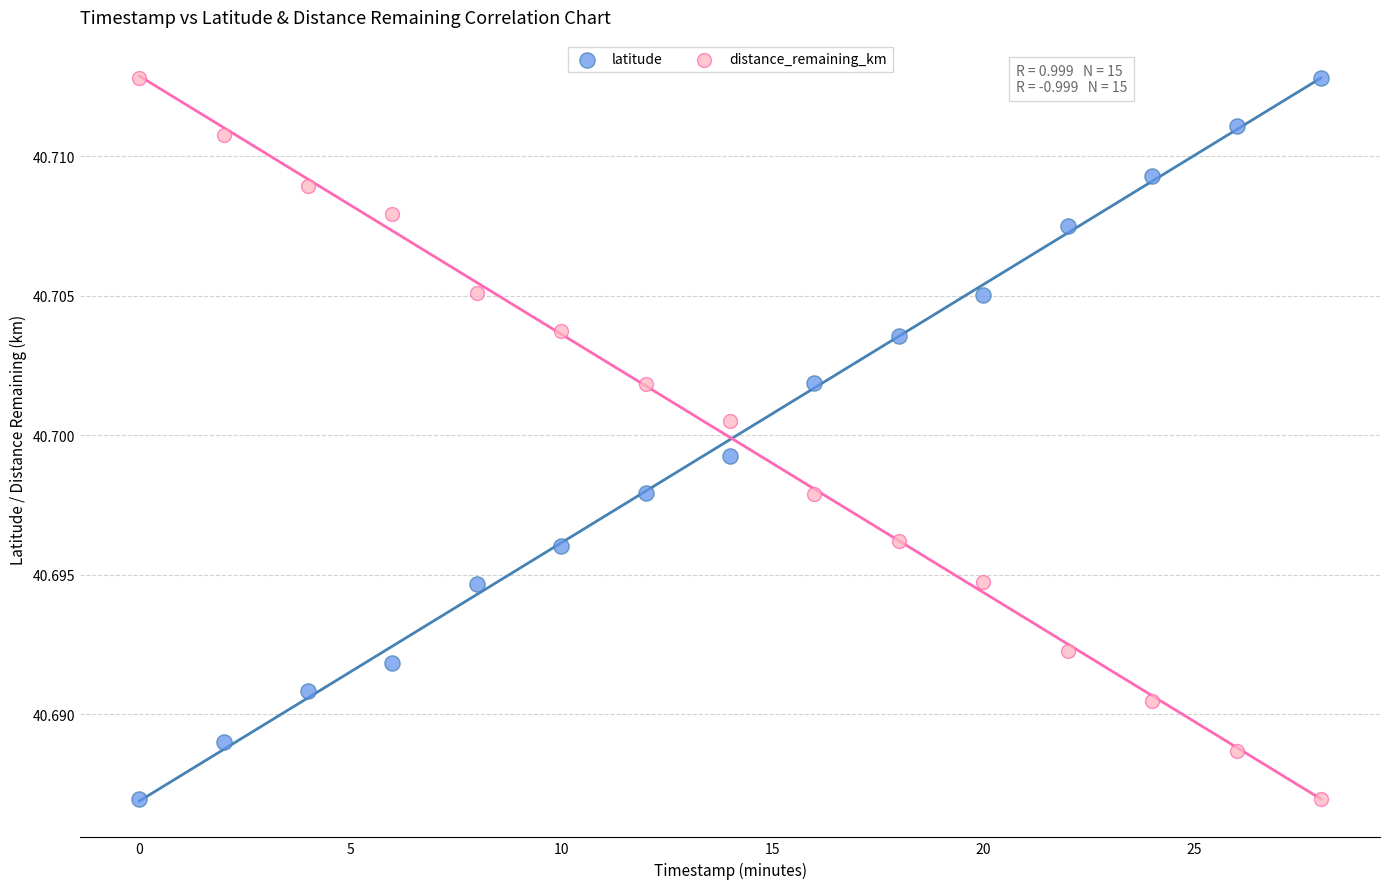

Across all data points, what is the range of X values (max minus min)?

28.0